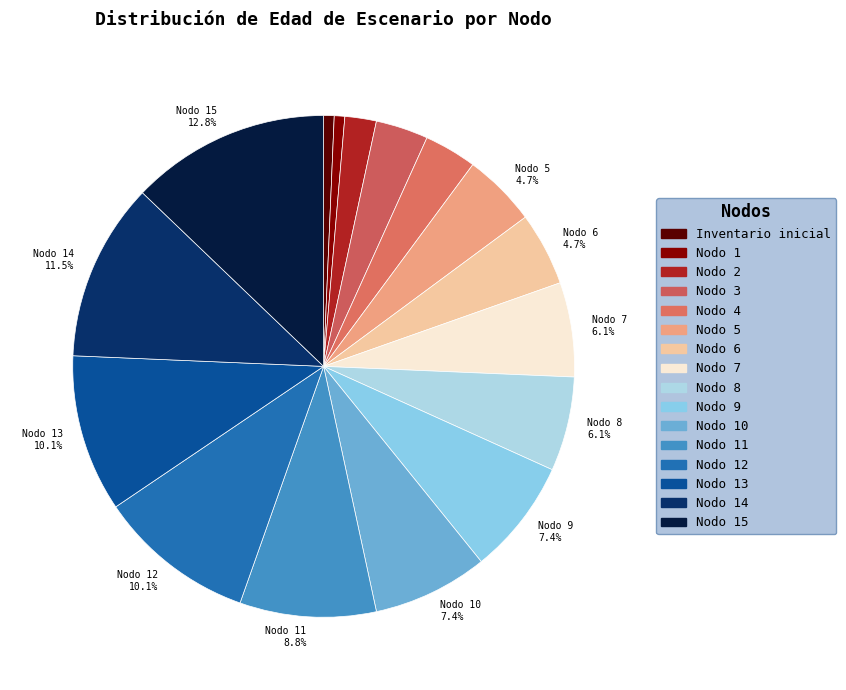

Is there any slice that represents more than half of the pie?

No